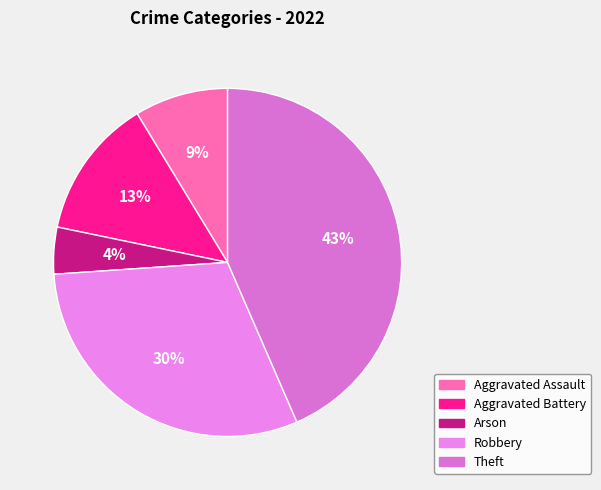

What is the largest slice in the pie chart?

Theft